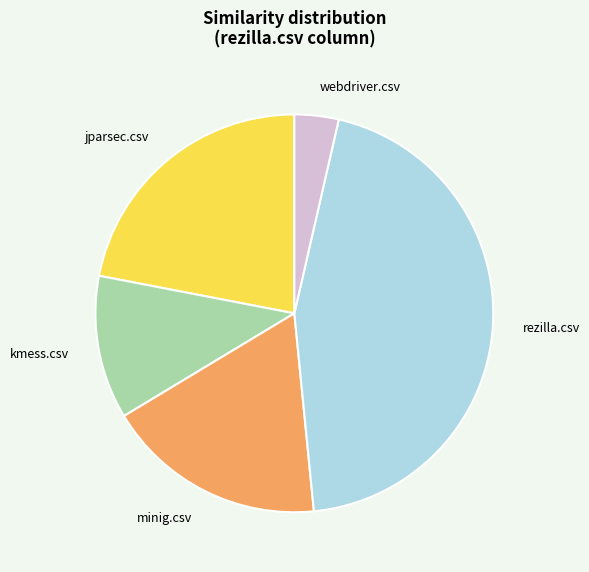

Between rezilla.csv and jparsec.csv, which is larger?

rezilla.csv